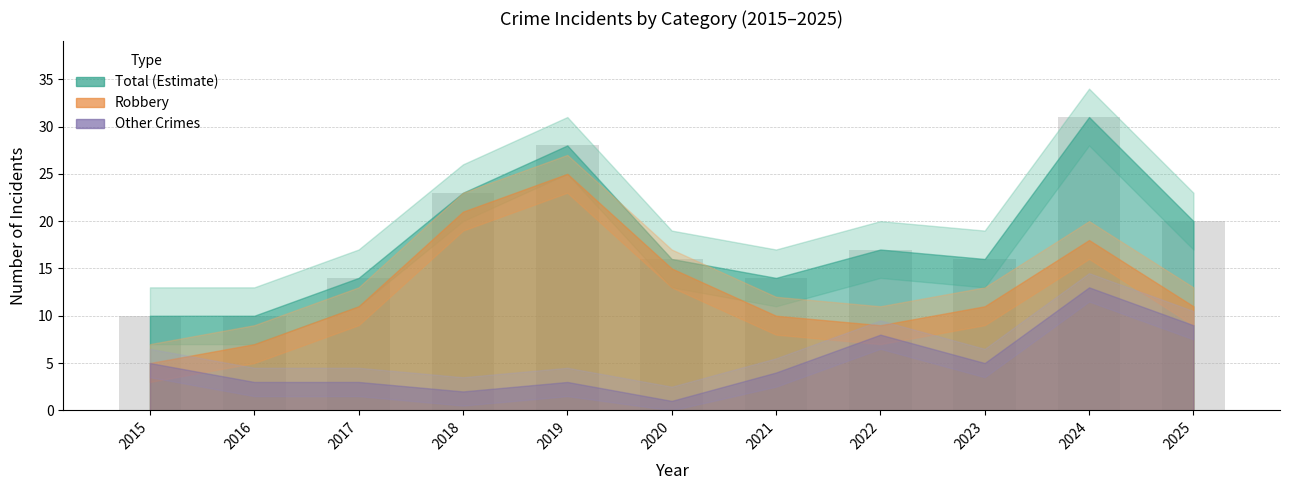

Which category has the highest value across all series?

2024